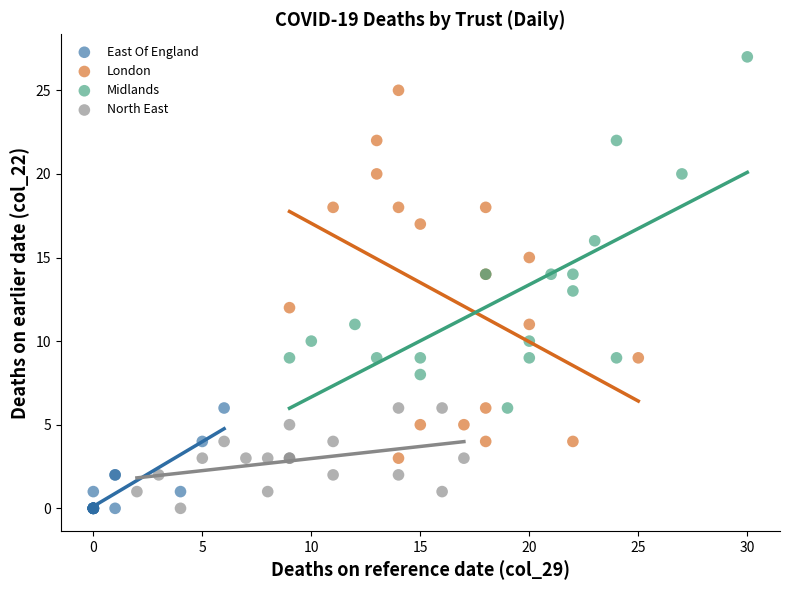

Which series contains the highest Y value?

Midlands